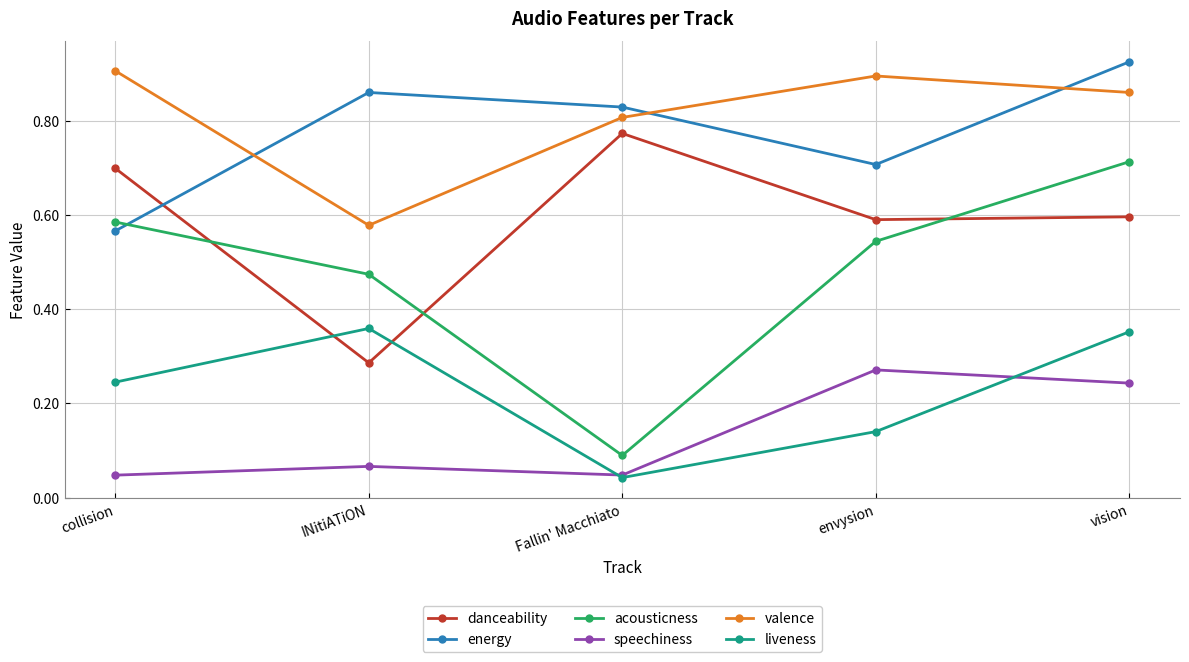

True or false: acousticness and speechiness cross at least once.

False